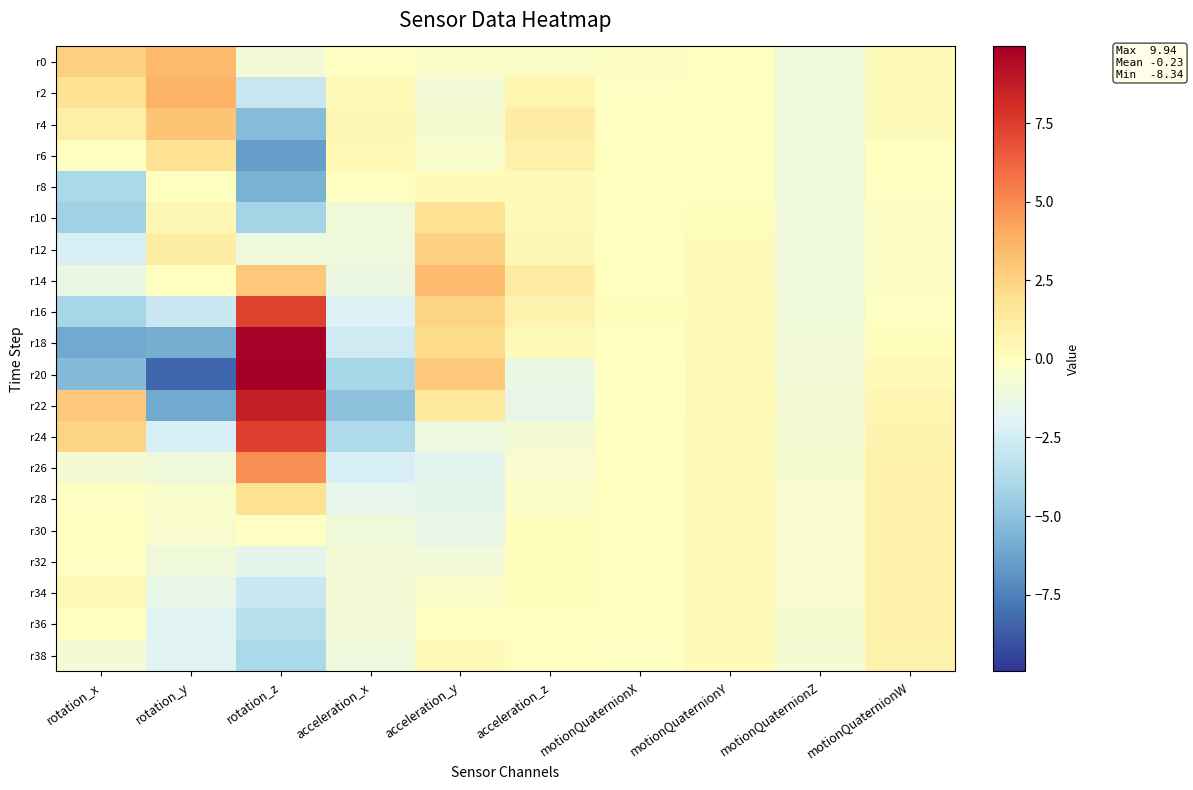

What is the greatest value displayed?

9.9